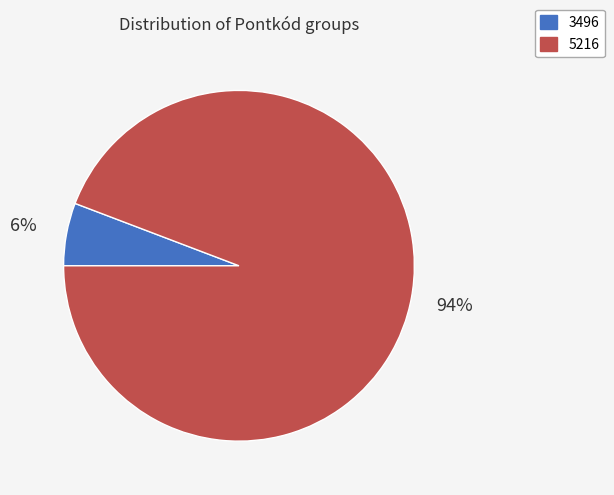

To the nearest percent, what percentage of the pie is 5216?

94%